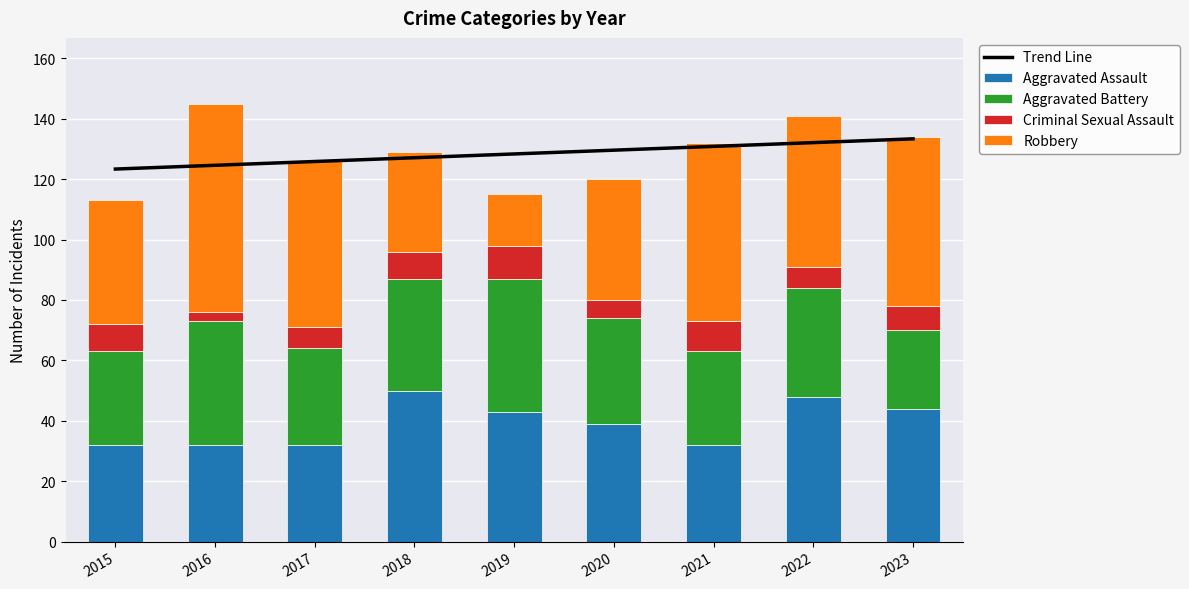

What is the sum of the Criminal Sexual Assault values at 2018 and 2020?

15.0